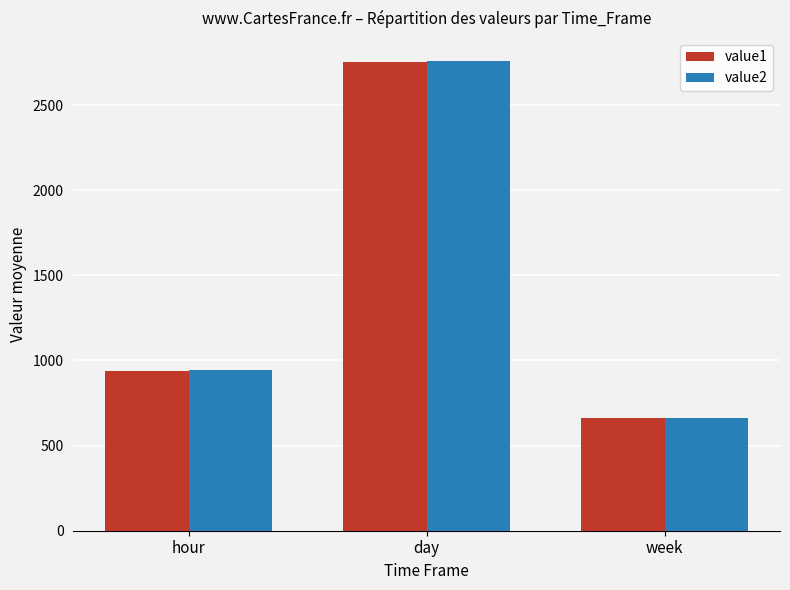

What is the smallest value displayed?

661.8